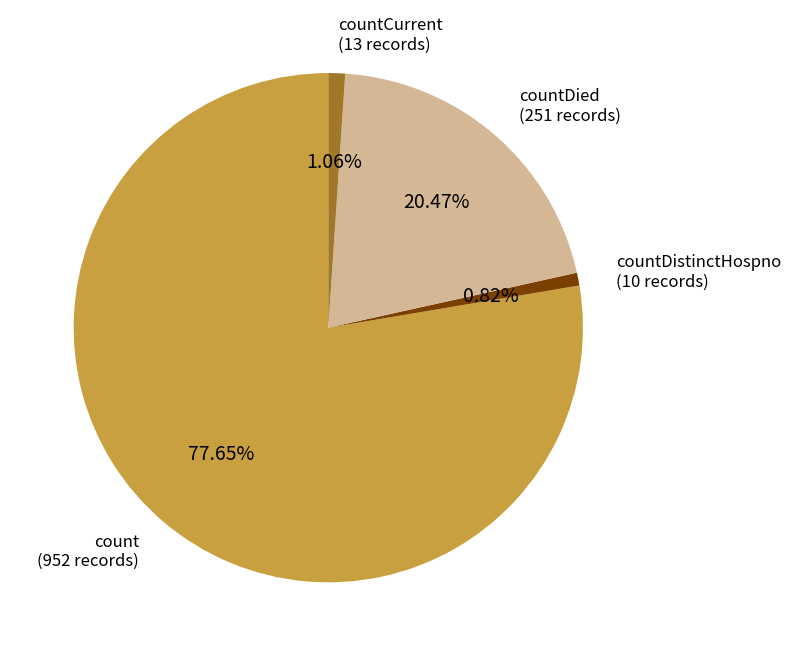

What is the largest slice in the pie chart?

count